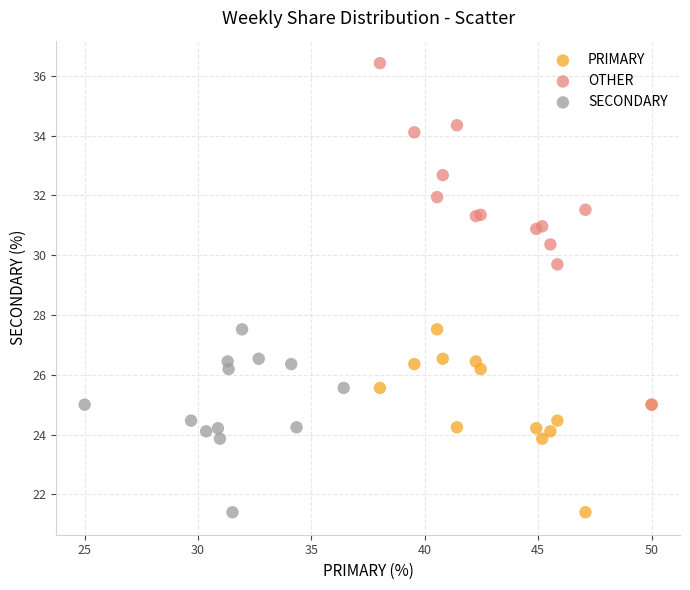

Which series reaches the maximum Y coordinate?

OTHER